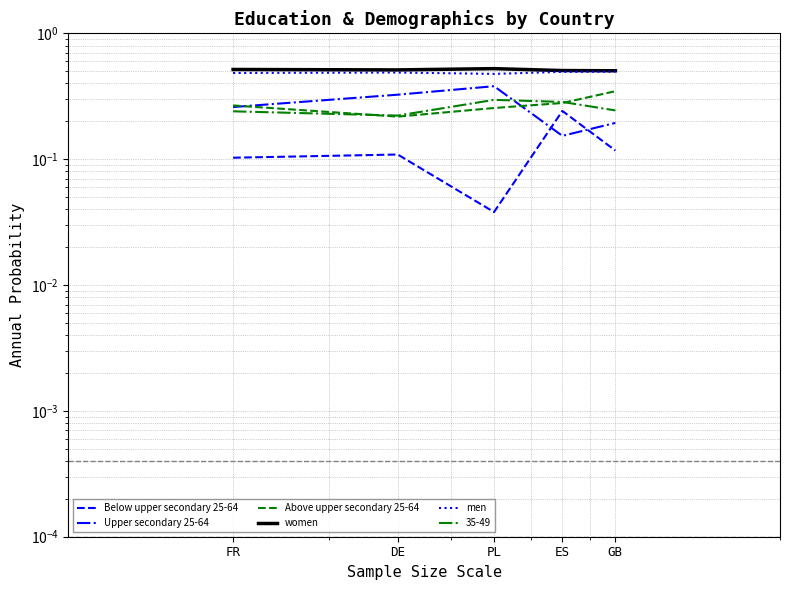

The value of women at PL is 0.9. True or false?

False